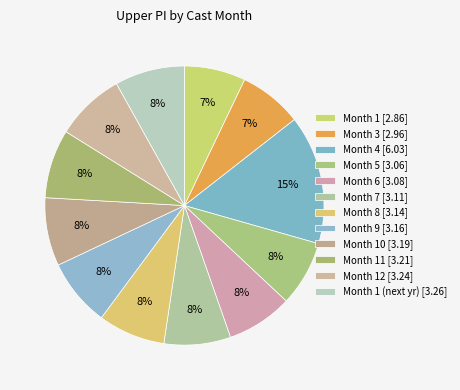

How many slices are in this pie chart?

12